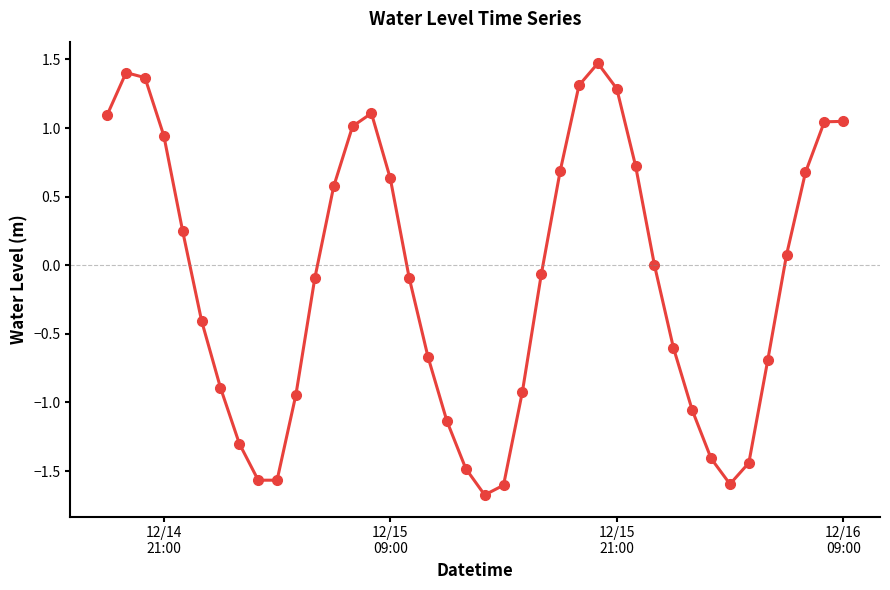

What is the maximum value shown in the chart?

1.5